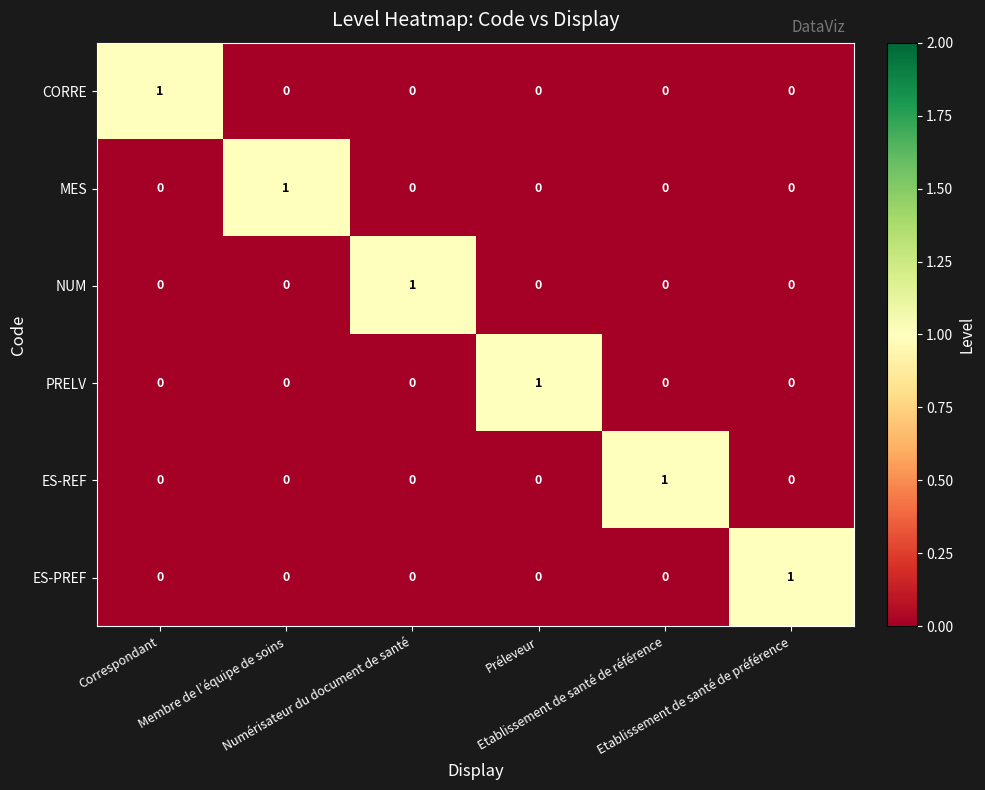

At how many categories does at least one series exceed 0?

6